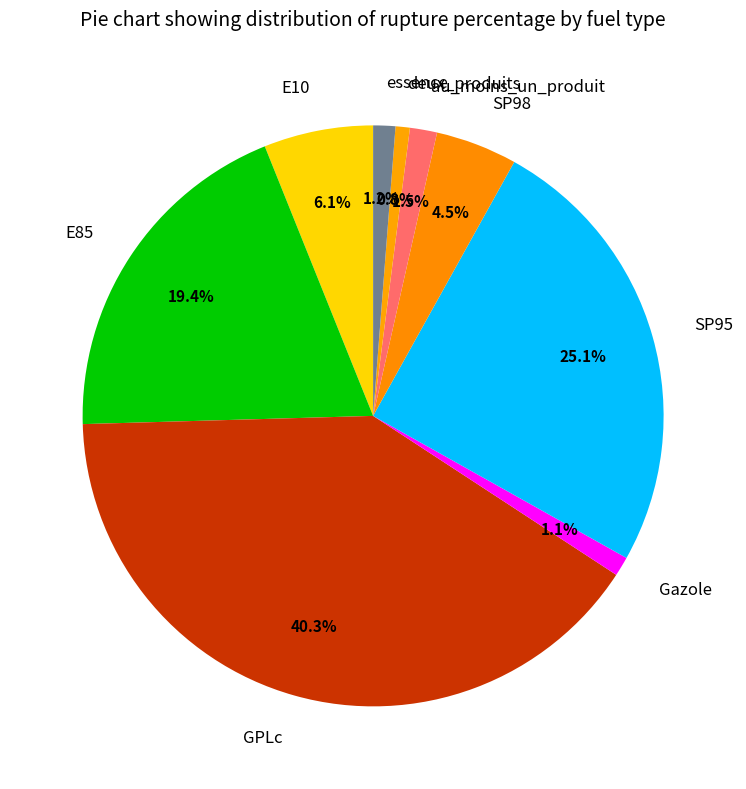

To the nearest percent, what is the difference between the largest and smallest slice percentages?

40%